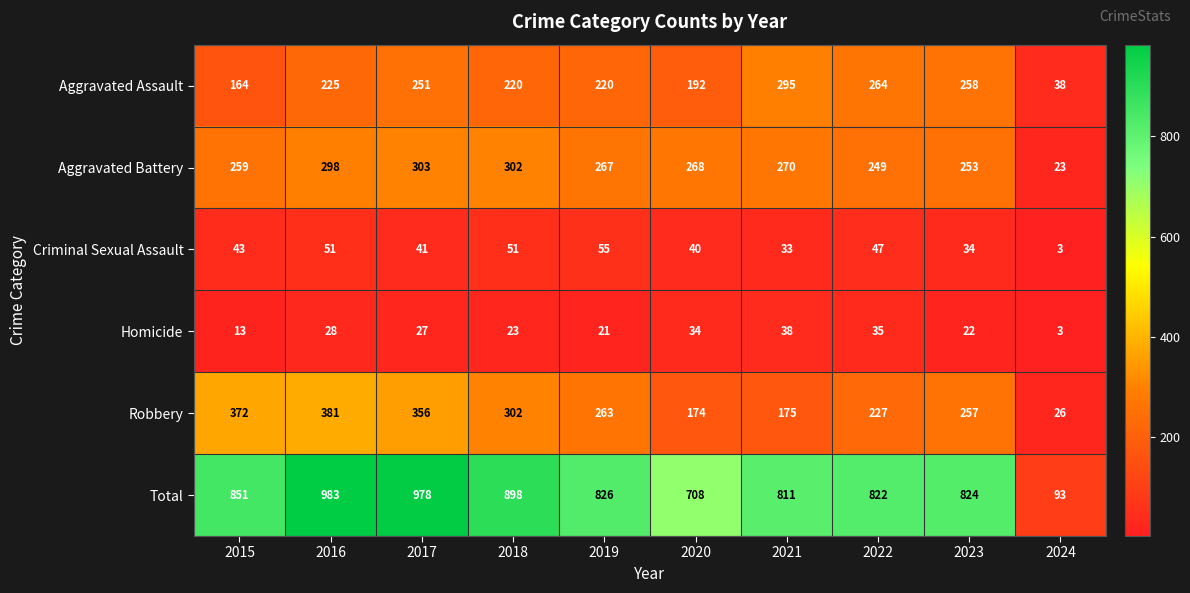

What is the sum of all Robbery values?

2533